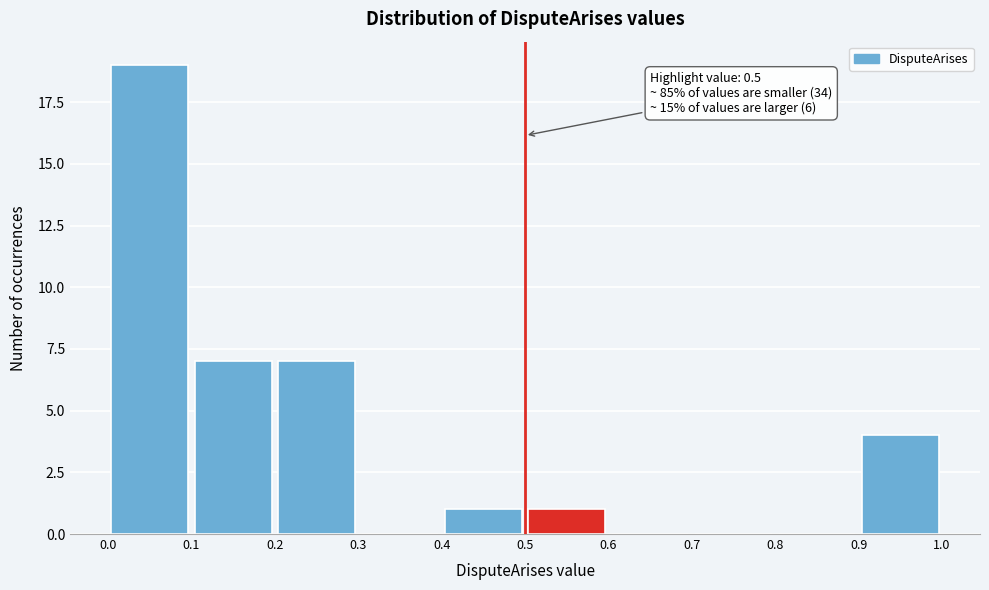

Which range on the x-axis has the tallest bar?

0.0 to 0.1